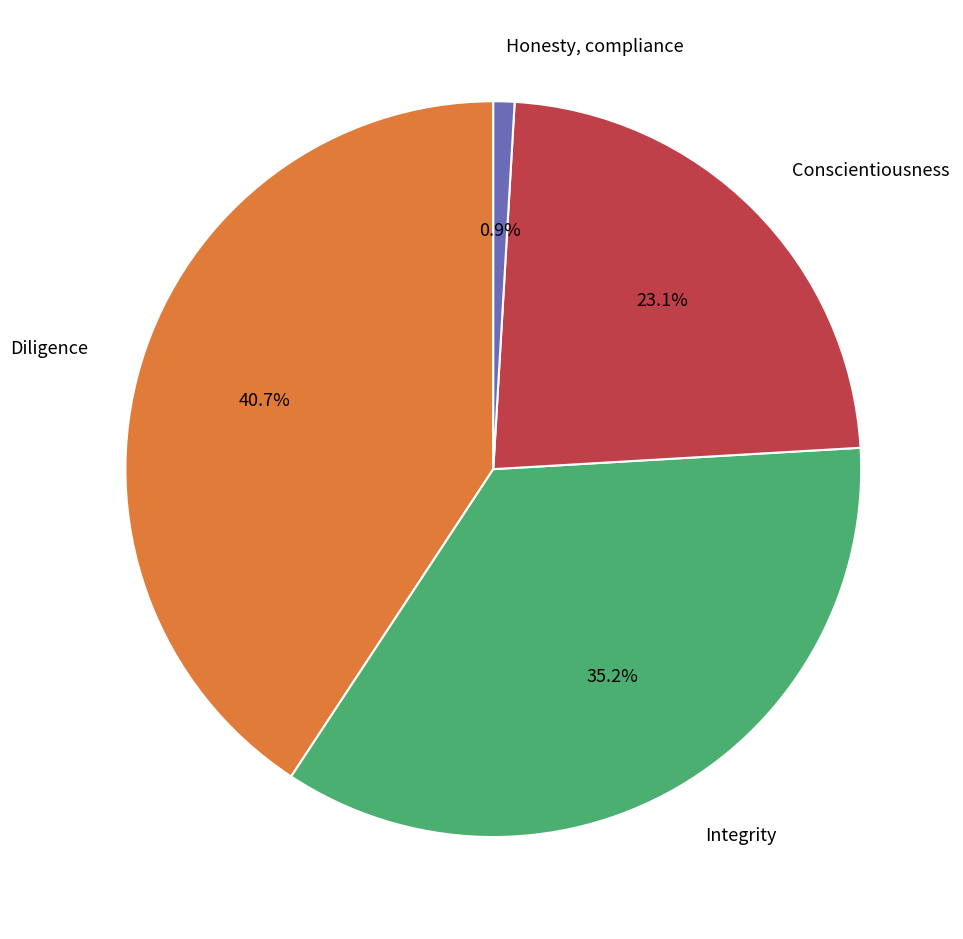

What is the ratio of the value at Conscientiousness to the value at Integrity?

0.7